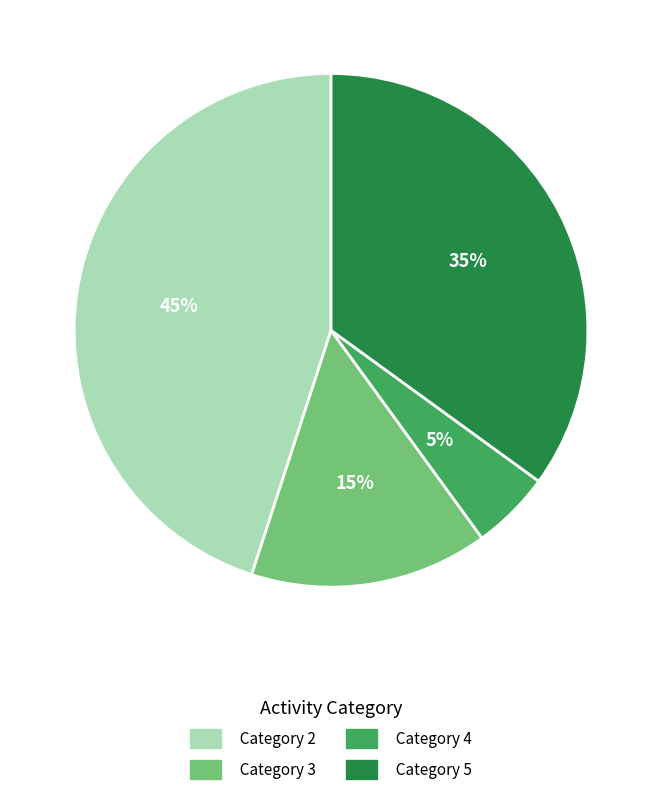

To the nearest percent, what is the difference between the largest and smallest slice percentages?

40%